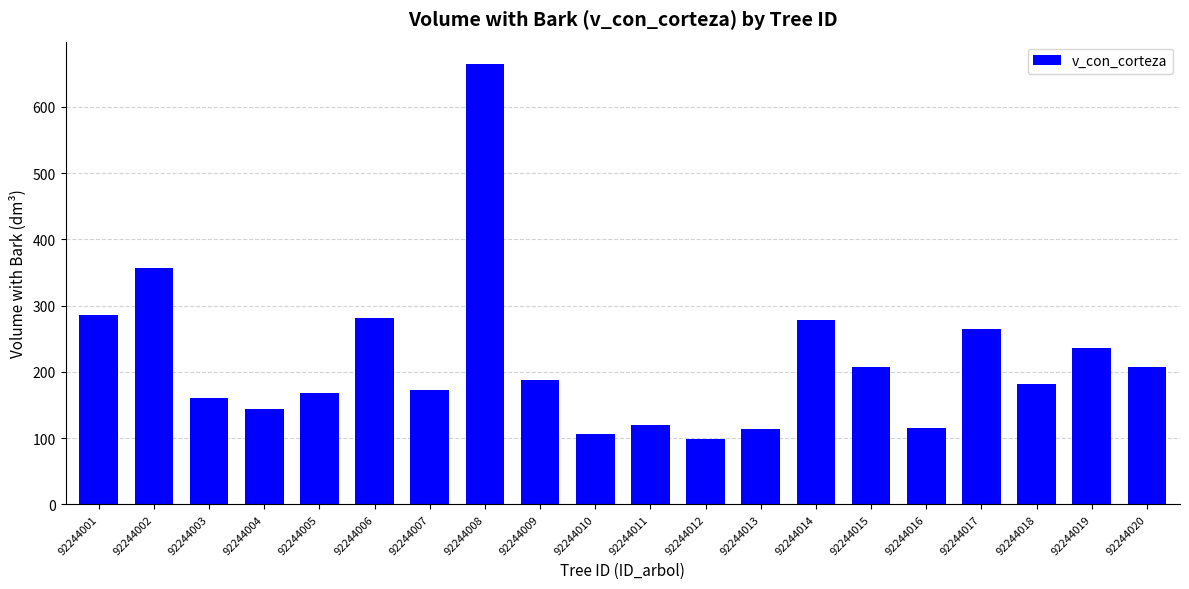

Approximately how many times larger is the value at 92244013 compared to 92244018?

0.6